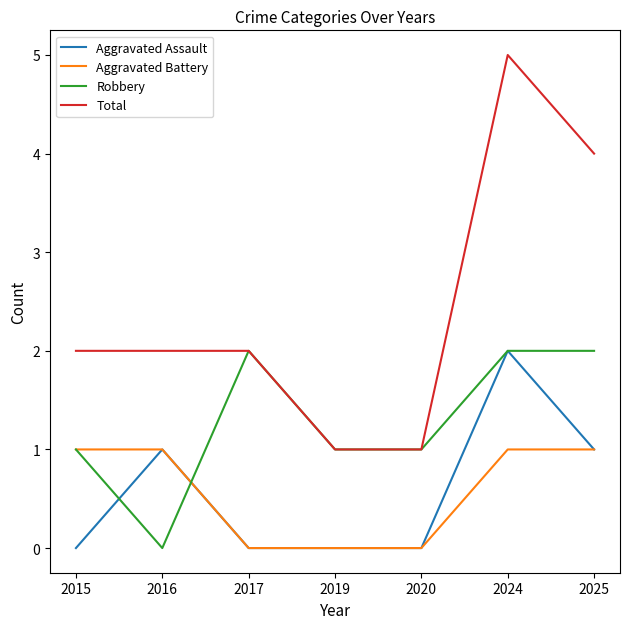

What are all the series names shown in the legend?

Aggravated Assault, Aggravated Battery, Robbery, Total